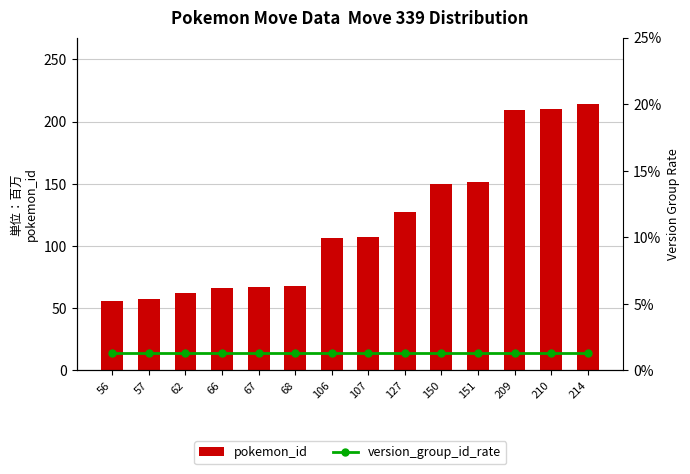

What is the difference between the pokemon_id values at 210 and 106?

104